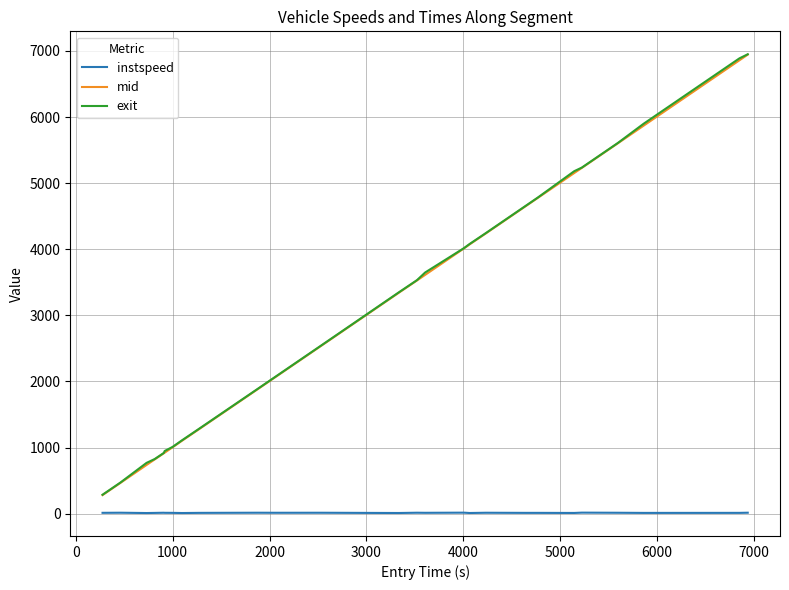

What is the highest value of the mid series?

6944.2